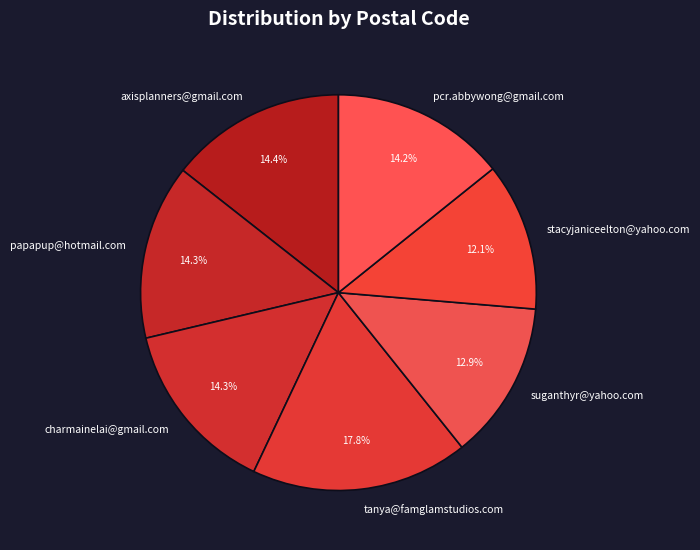

How much of the chart is everything except papapup@hotmail.com?

85.7%